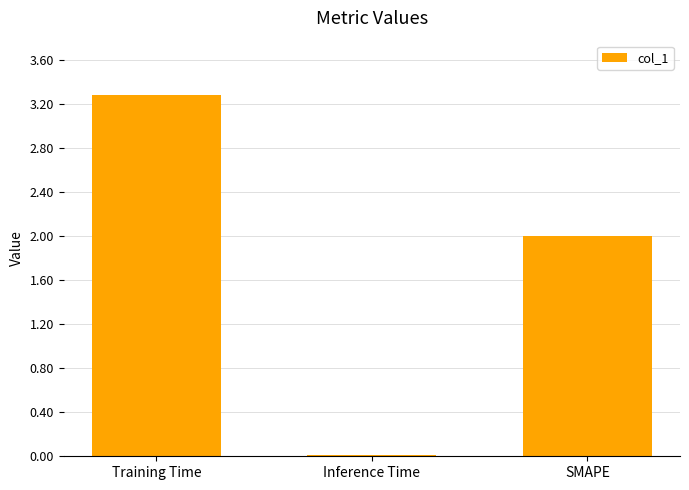

What is the label of the 3rd bar from the right?

Training Time